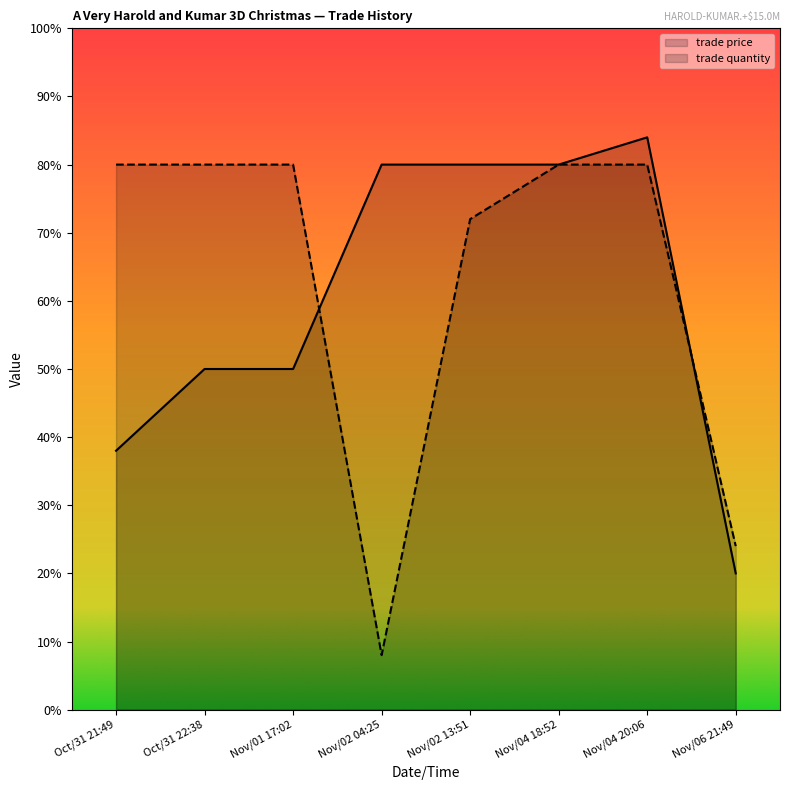

Where does the trade price series first go above 80?

Nov/04 20:06